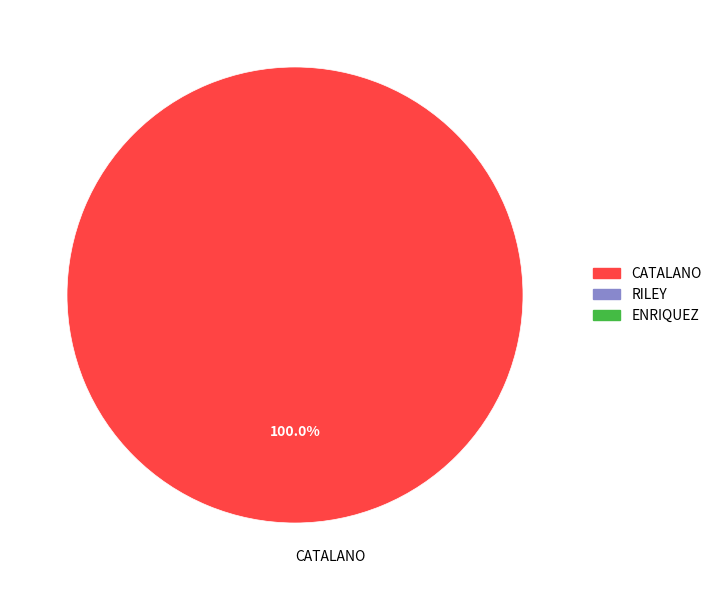

Is there any slice that represents more than half of the pie?

Yes